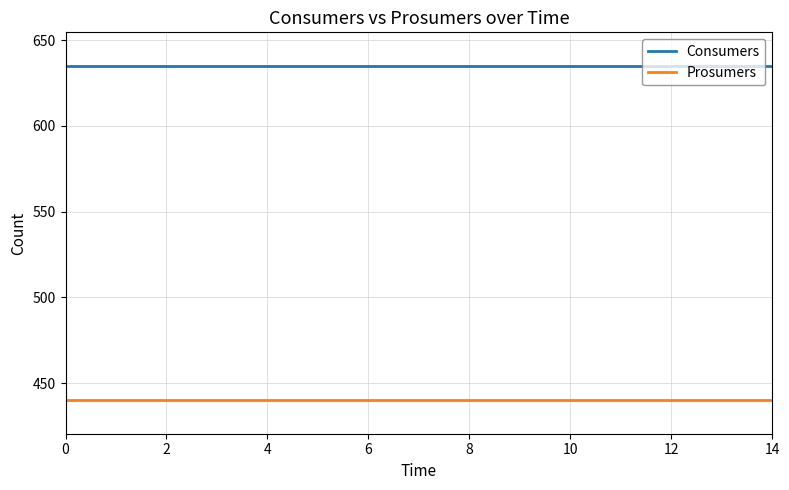

List the series in order of their overall mean, lowest first.

Prosumers, Consumers